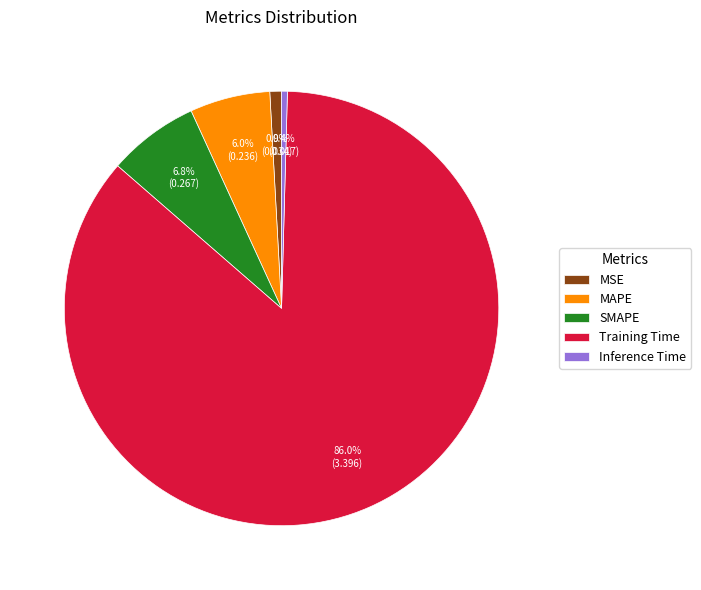

To the nearest percent, what is the average slice percentage?

20%